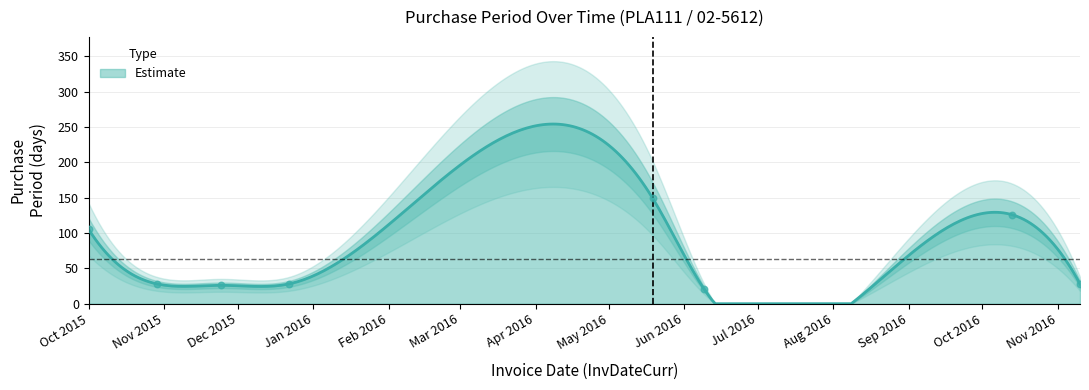

Between 2016-10-13 and 2016-11-10, which is larger?

2016-10-13